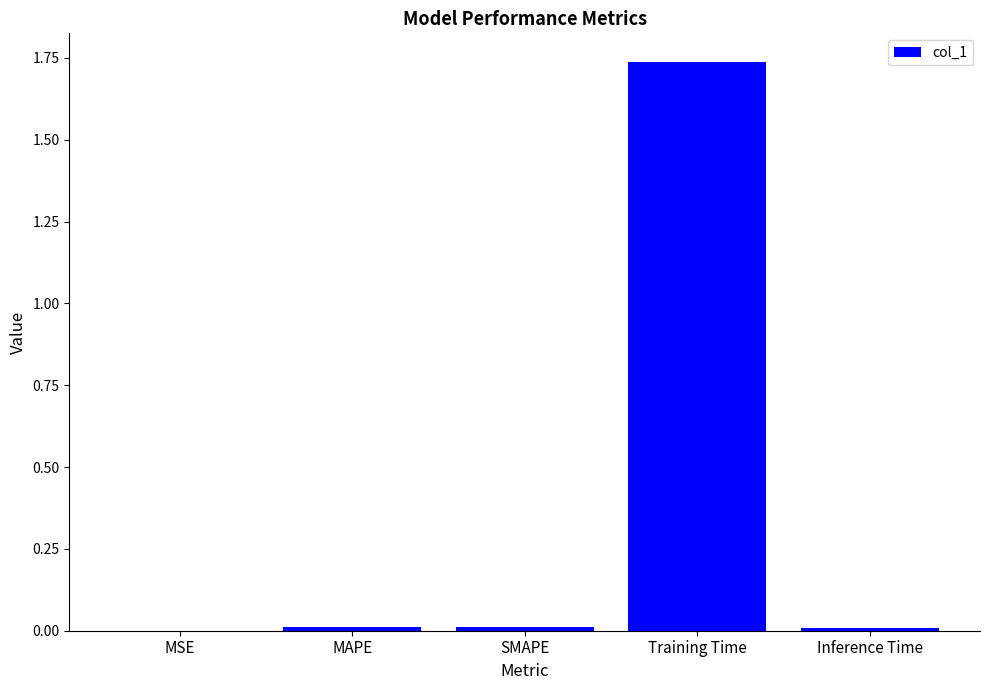

Which category has the highest value across all series?

Training Time